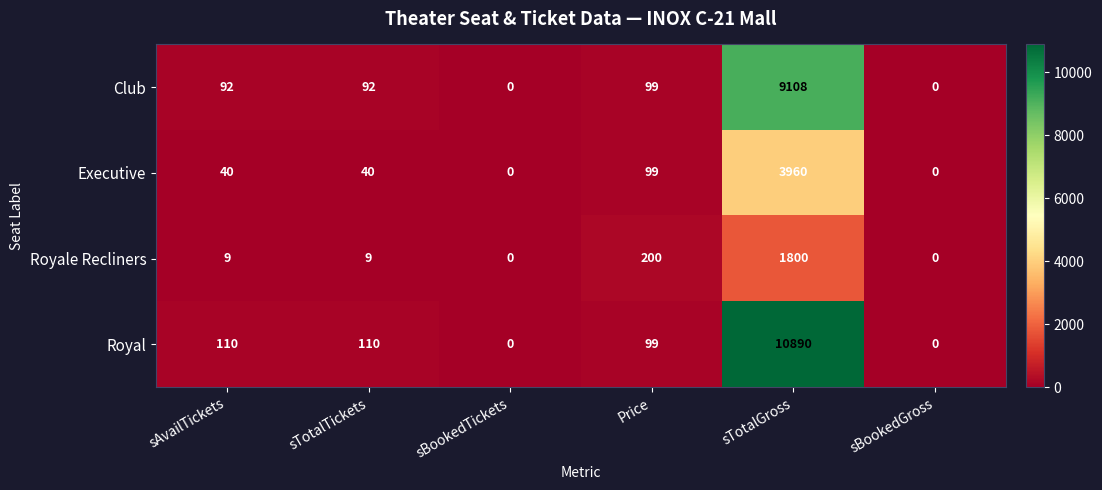

Rank the series by their average value, from lowest to highest.

Royale Recliners, Executive, Club, Royal